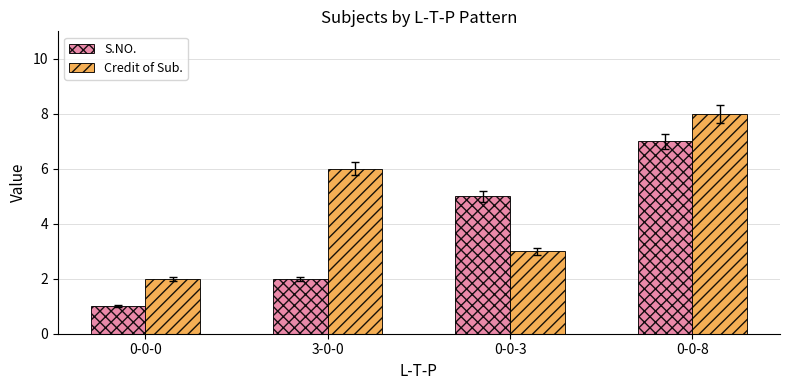

Rank the series at 0-0-8 from lowest to highest value.

S.NO., Credit of Sub.